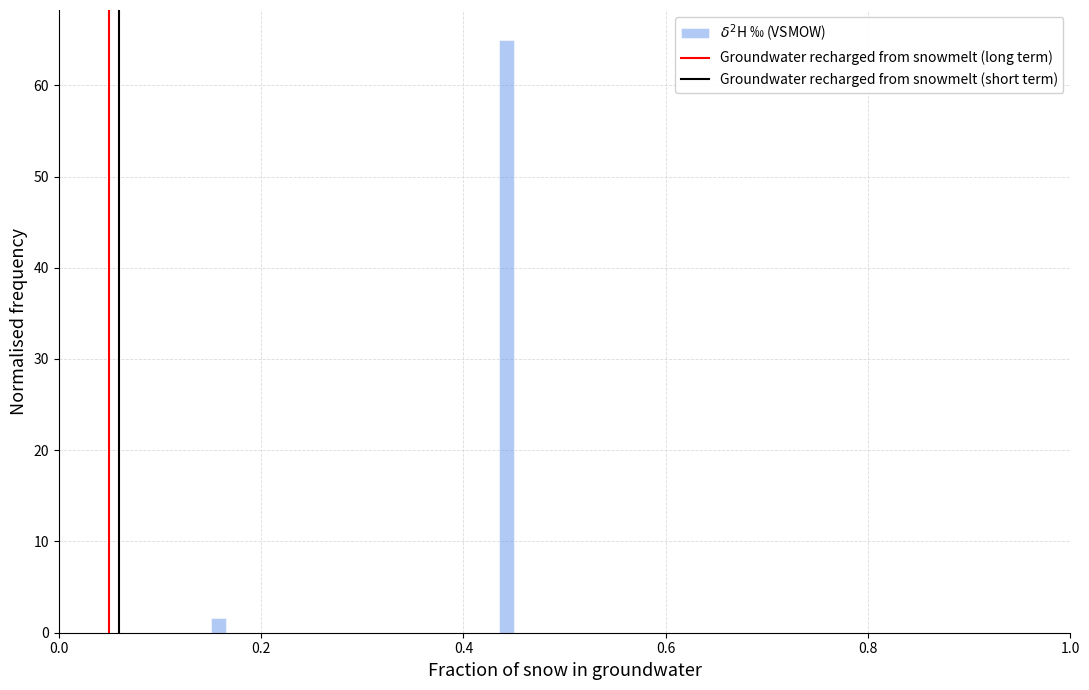

Read against the x-axis, roughly where is the centre of the tallest bar?

0.44